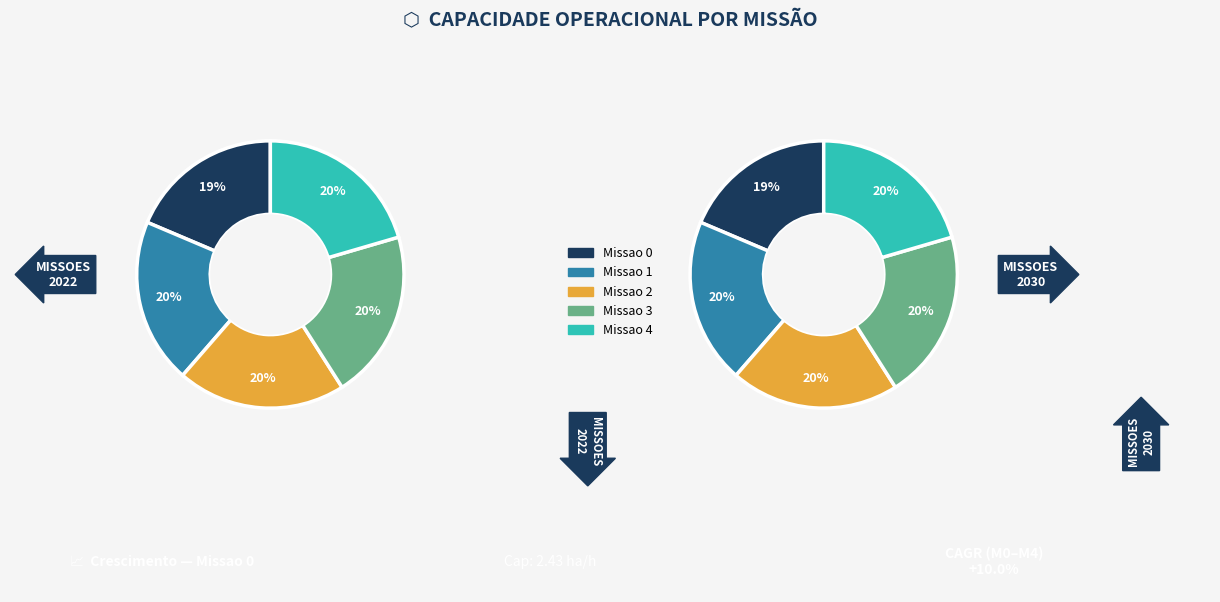

Is there a majority slice in this chart?

No